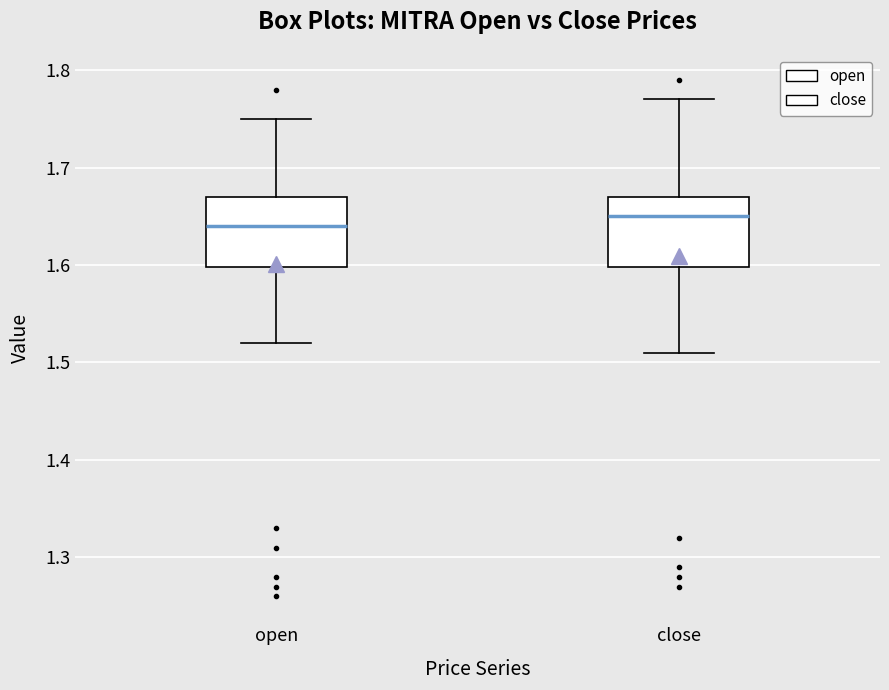

Reading left to right, read every box against the y-axis: the position of its median line, the range the box covers, and the ends of its whiskers. The values are not printed on the chart, so give them approximately, as read against the axis.

open: median 1.64, box 1.60 to 1.67, whiskers 1.52 to 1.75
close: median 1.65, box 1.60 to 1.67, whiskers 1.51 to 1.77